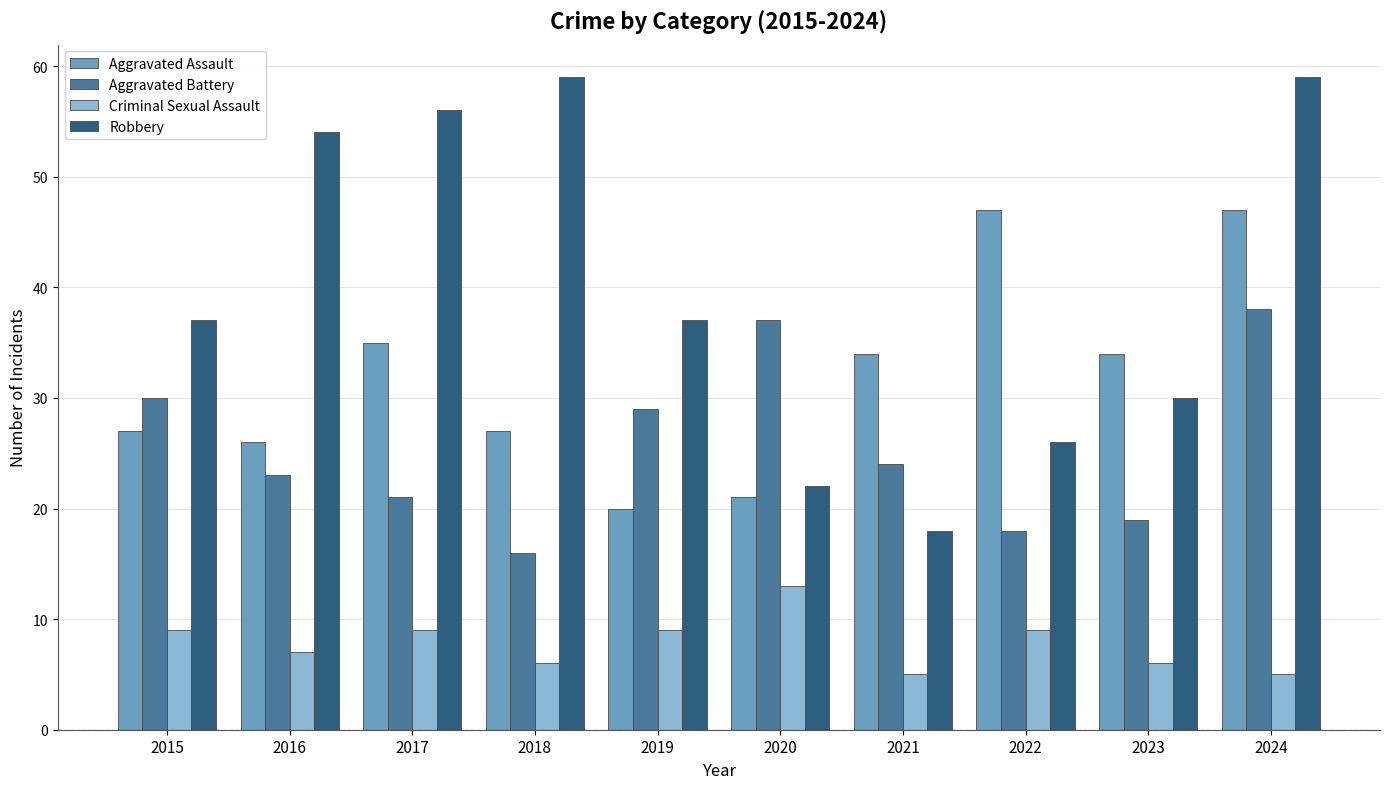

Does the chart contain stacked bars?

No